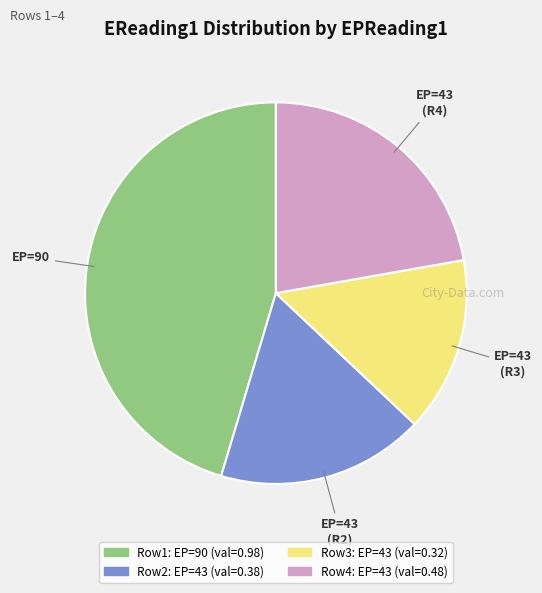

Is there a majority slice in this chart?

No